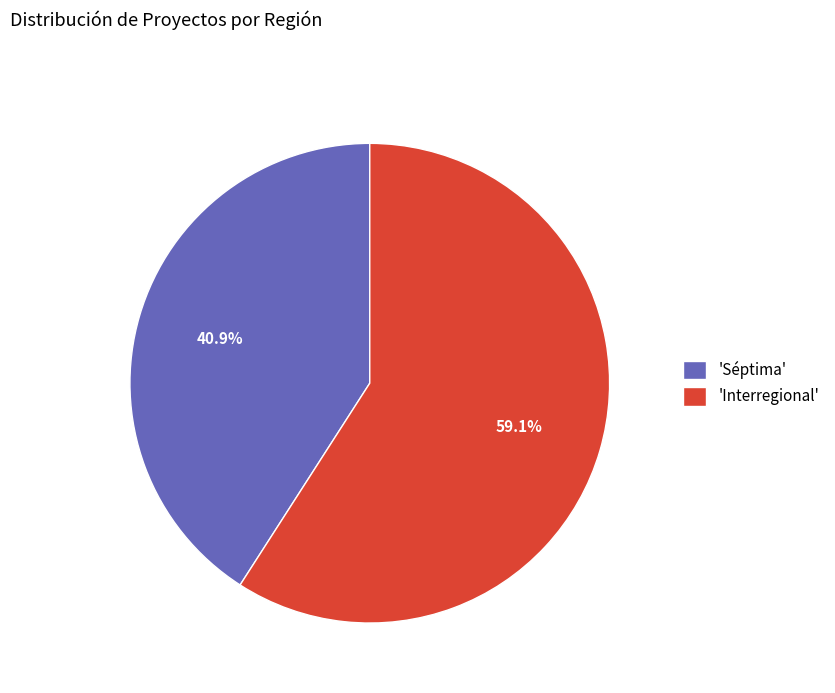

Which slice is the smallest?

'Séptima'